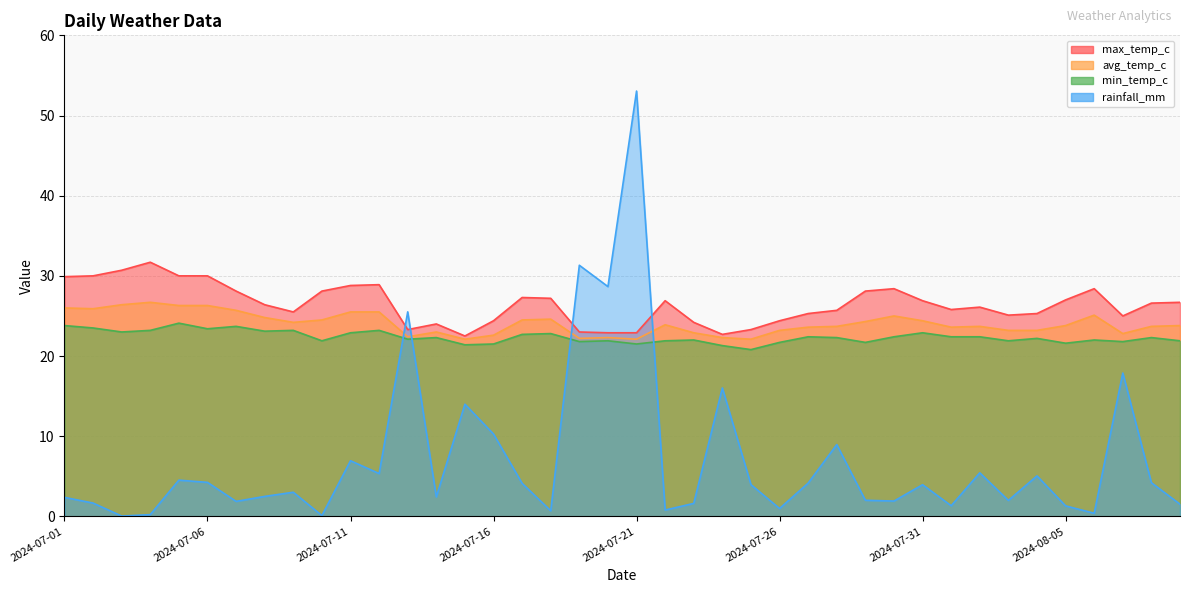

Reading right to left, transcribe all the data shown in this chart.

max_temp_c: 2024-08-09=26.7	2024-08-08=26.6	2024-08-07=25.0	2024-08-06=28.4	2024-08-05=27.0	2024-08-04=25.3	2024-08-03=25.1	2024-08-02=26.1	2024-08-01=25.8	2024-07-31=26.9	2024-07-30=28.4	2024-07-29=28.1	2024-07-28=25.7	2024-07-27=25.3	2024-07-26=24.4	2024-07-25=23.3	2024-07-24=22.7	2024-07-23=24.2	2024-07-22=26.9	2024-07-21=22.9	2024-07-20=22.9	2024-07-19=23.0	2024-07-18=27.2	2024-07-17=27.3	2024-07-16=24.4	2024-07-15=22.5	2024-07-14=24.0	2024-07-13=23.3	2024-07-12=28.9	2024-07-11=28.8	2024-07-10=28.1	2024-07-09=25.5	2024-07-08=26.4	2024-07-07=28.1	2024-07-06=30.0	2024-07-05=30.0	2024-07-04=31.7	2024-07-03=30.7	2024-07-02=30.0	2024-07-01=29.9
avg_temp_c: 2024-08-09=23.8	2024-08-08=23.7	2024-08-07=22.8	2024-08-06=25.1	2024-08-05=23.8	2024-08-04=23.2	2024-08-03=23.2	2024-08-02=23.7	2024-08-01=23.6	2024-07-31=24.4	2024-07-30=25.0	2024-07-29=24.3	2024-07-28=23.7	2024-07-27=23.6	2024-07-26=23.2	2024-07-25=22.1	2024-07-24=22.3	2024-07-23=22.9	2024-07-22=23.9	2024-07-21=22.1	2024-07-20=22.3	2024-07-19=22.2	2024-07-18=24.6	2024-07-17=24.5	2024-07-16=22.6	2024-07-15=22.1	2024-07-14=23.0	2024-07-13=22.4	2024-07-12=25.5	2024-07-11=25.5	2024-07-10=24.5	2024-07-09=24.2	2024-07-08=24.8	2024-07-07=25.7	2024-07-06=26.3	2024-07-05=26.3	2024-07-04=26.7	2024-07-03=26.4	2024-07-02=25.9	2024-07-01=26.0
min_temp_c: 2024-08-09=21.9	2024-08-08=22.3	2024-08-07=21.8	2024-08-06=22.0	2024-08-05=21.6	2024-08-04=22.2	2024-08-03=21.9	2024-08-02=22.4	2024-08-01=22.4	2024-07-31=22.9	2024-07-30=22.4	2024-07-29=21.7	2024-07-28=22.3	2024-07-27=22.4	2024-07-26=21.7	2024-07-25=20.8	2024-07-24=21.3	2024-07-23=22.0	2024-07-22=21.9	2024-07-21=21.5	2024-07-20=21.9	2024-07-19=21.8	2024-07-18=22.8	2024-07-17=22.7	2024-07-16=21.5	2024-07-15=21.4	2024-07-14=22.3	2024-07-13=22.1	2024-07-12=23.2	2024-07-11=22.9	2024-07-10=21.9	2024-07-09=23.2	2024-07-08=23.1	2024-07-07=23.7	2024-07-06=23.4	2024-07-05=24.1	2024-07-04=23.2	2024-07-03=23.0	2024-07-02=23.5	2024-07-01=23.8
rainfall_mm: 2024-08-09=1.5	2024-08-08=4.2	2024-08-07=17.9	2024-08-06=0.4	2024-08-05=1.3	2024-08-04=5.0	2024-08-03=2.0	2024-08-02=5.4	2024-08-01=1.3	2024-07-31=4.0	2024-07-30=1.9	2024-07-29=2.0	2024-07-28=8.9	2024-07-27=4.2	2024-07-26=1.0	2024-07-25=4.0	2024-07-24=16.0	2024-07-23=1.6	2024-07-22=0.8	2024-07-21=53.0	2024-07-20=28.7	2024-07-19=31.3	2024-07-18=0.7	2024-07-17=4.1	2024-07-16=10.3	2024-07-15=14.0	2024-07-14=2.4	2024-07-13=25.5	2024-07-12=5.3	2024-07-11=6.9	2024-07-10=0.1	2024-07-09=3.0	2024-07-08=2.5	2024-07-07=1.9	2024-07-06=4.2	2024-07-05=4.5	2024-07-04=0.2	2024-07-03=0.0	2024-07-02=1.7	2024-07-01=2.4